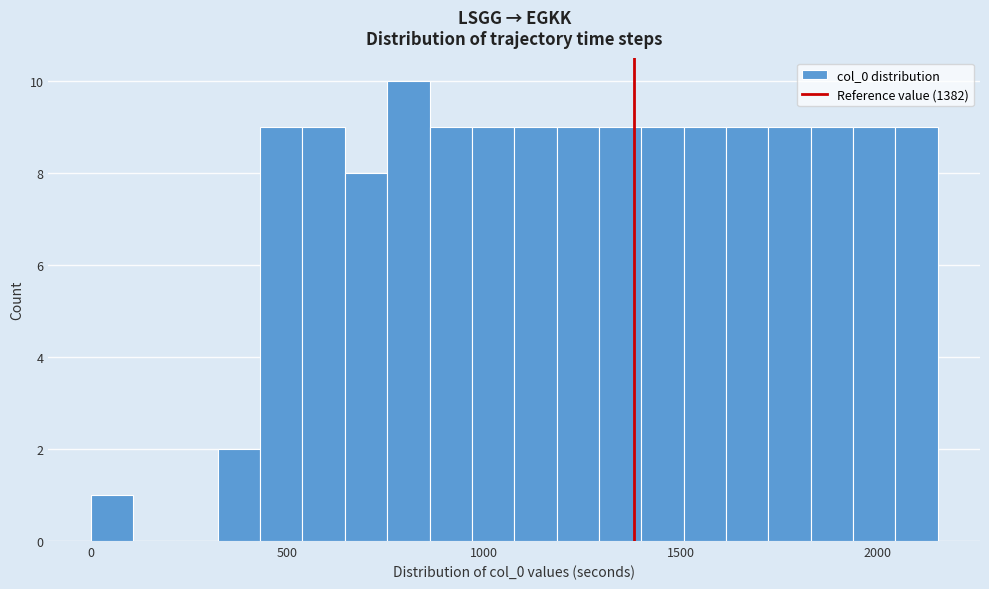

Read against the x-axis, roughly where is the centre of the tallest bar?

800